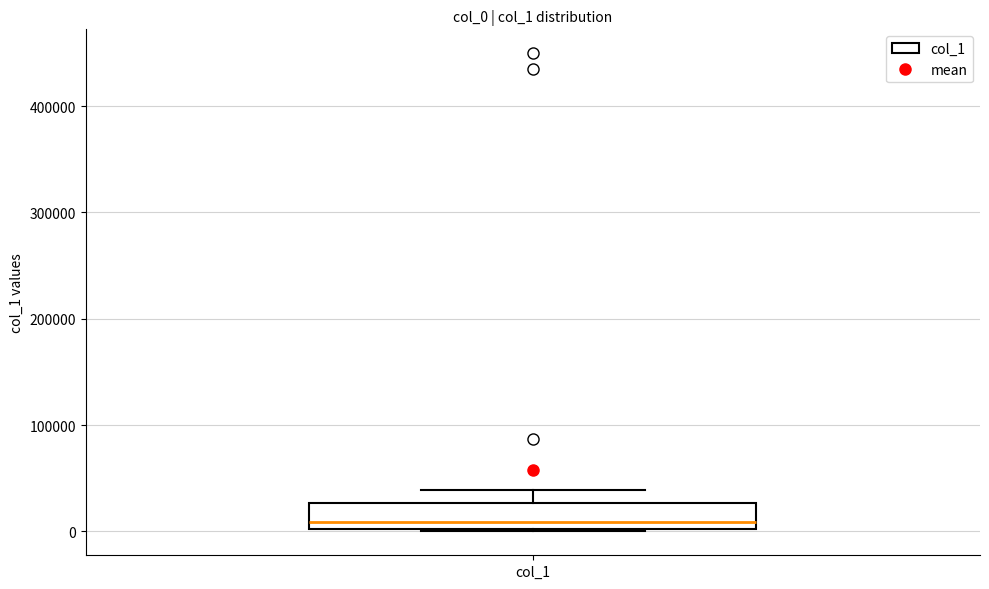

Where does the upper whisker of the box for col_1 end on the y-axis? The values are not printed on the chart, so give them approximately, as read against the axis.

40000